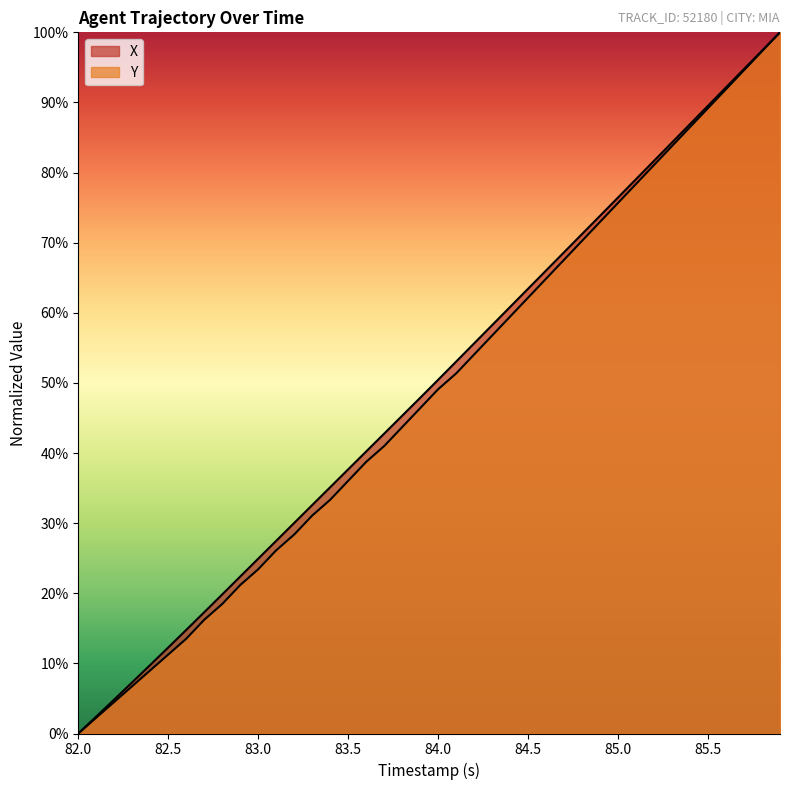

What is the difference between the maximum and second lowest values in the X series?

97.6